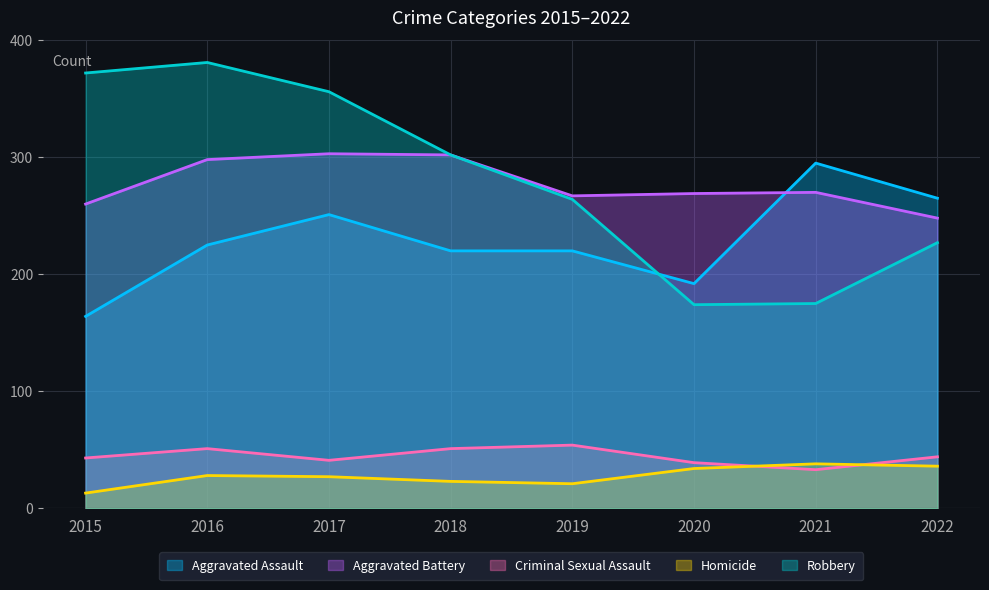

How many data points in Aggravated Battery are above 270?

3